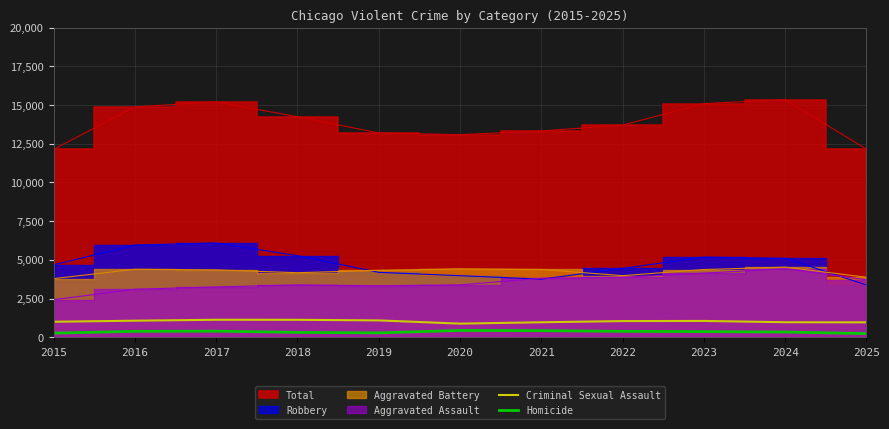

At which label does Homicide first exceed 360?

2016